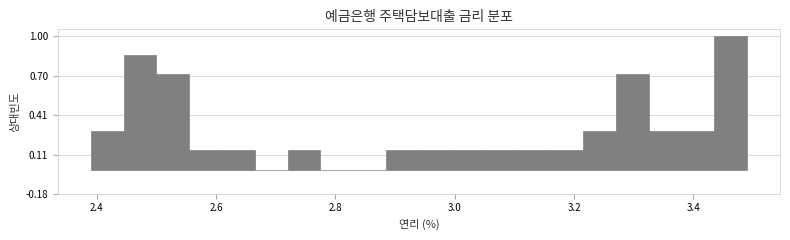

Around what value on the x-axis is the tallest bar? Give the approximate position of its centre, as read against the axis.

3.46